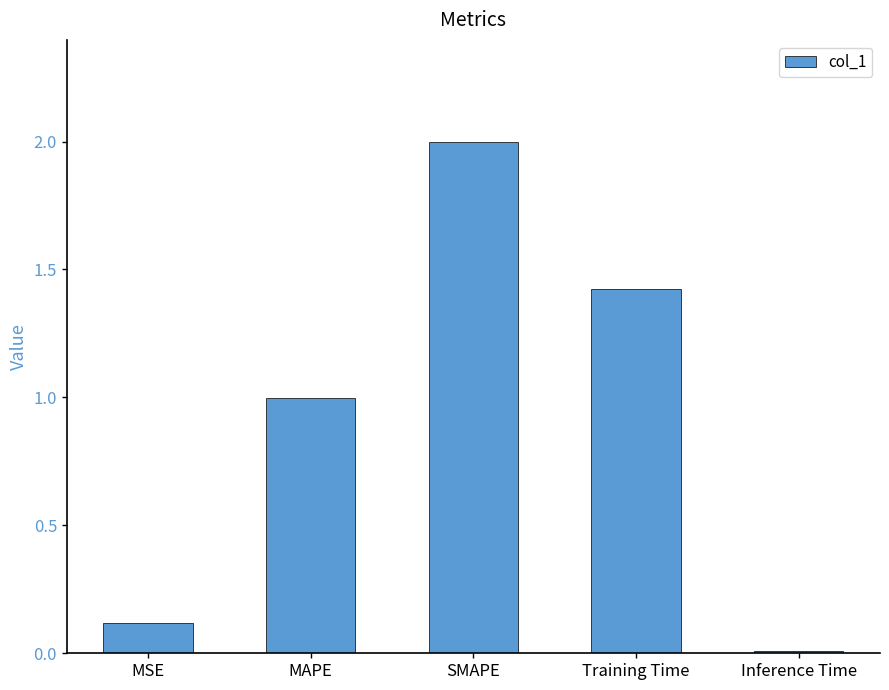

Between Training Time and SMAPE, which is larger?

SMAPE